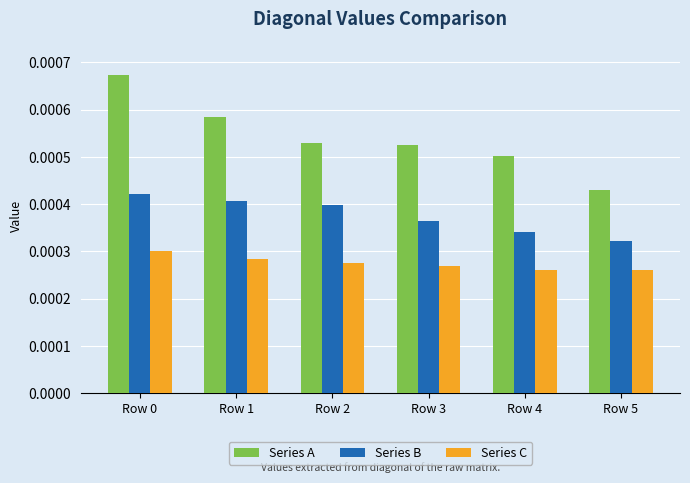

Which series has the largest range (max minus min)?

Series A